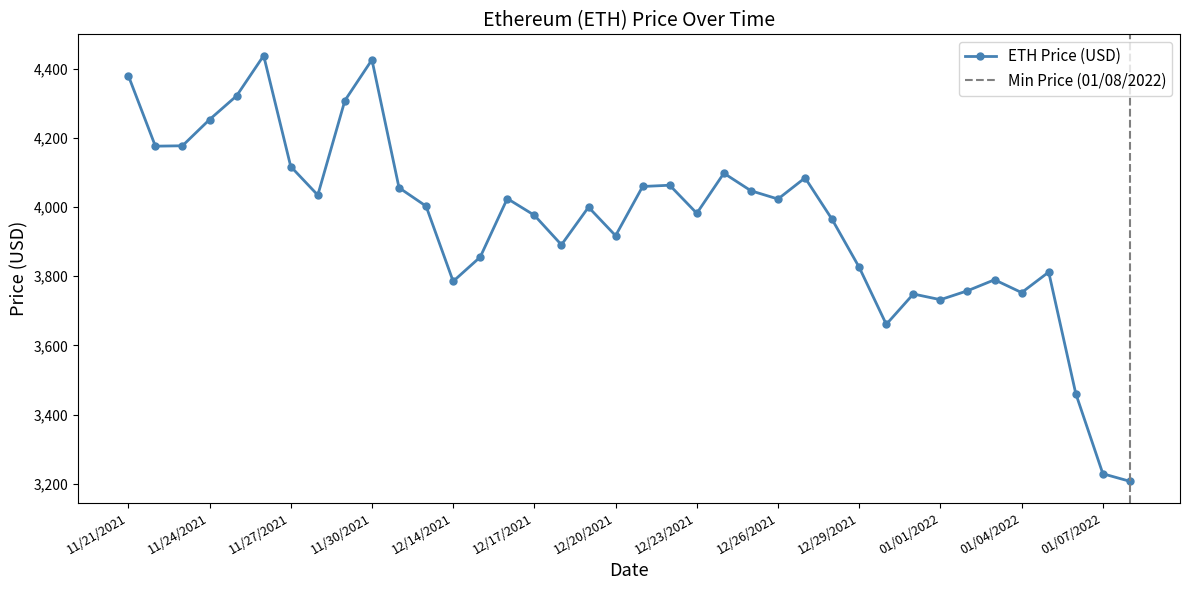

What is the maximum value shown in the chart?

4437.7